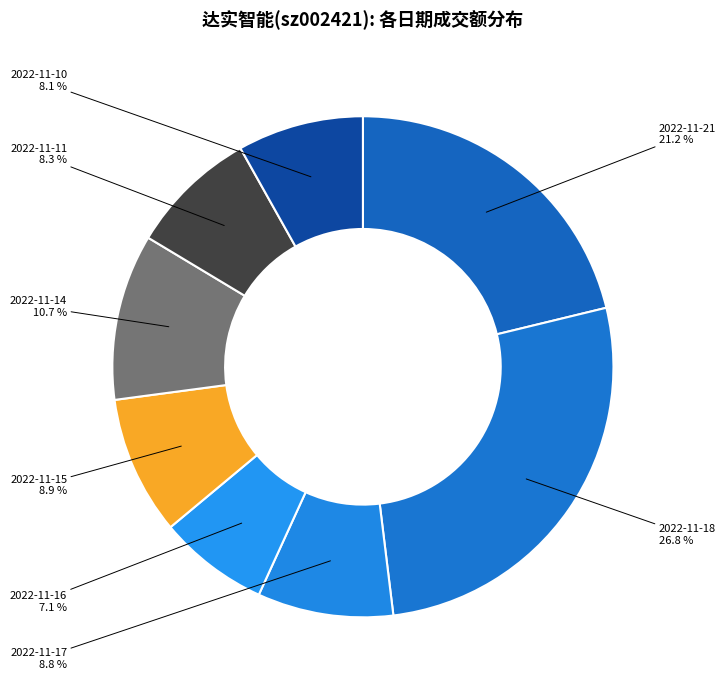

Approximately how many times larger is the value at 2022-11-16 compared to 2022-11-15?

0.8